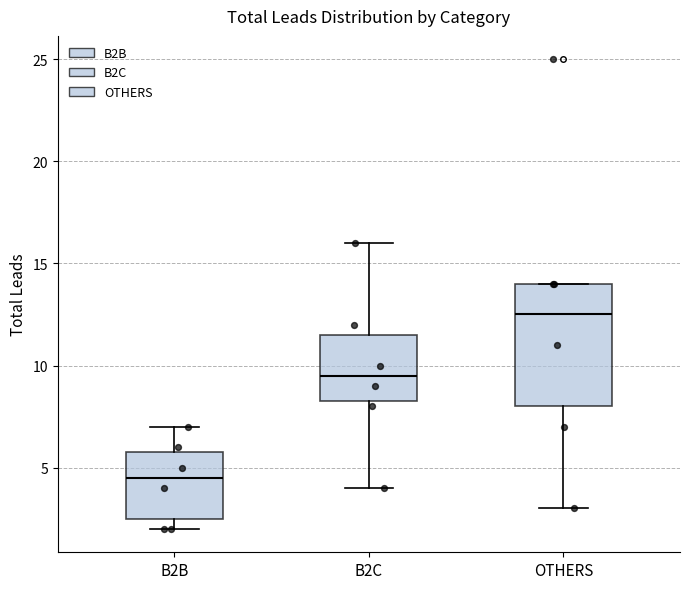

Which box has the lowest median line?

B2B